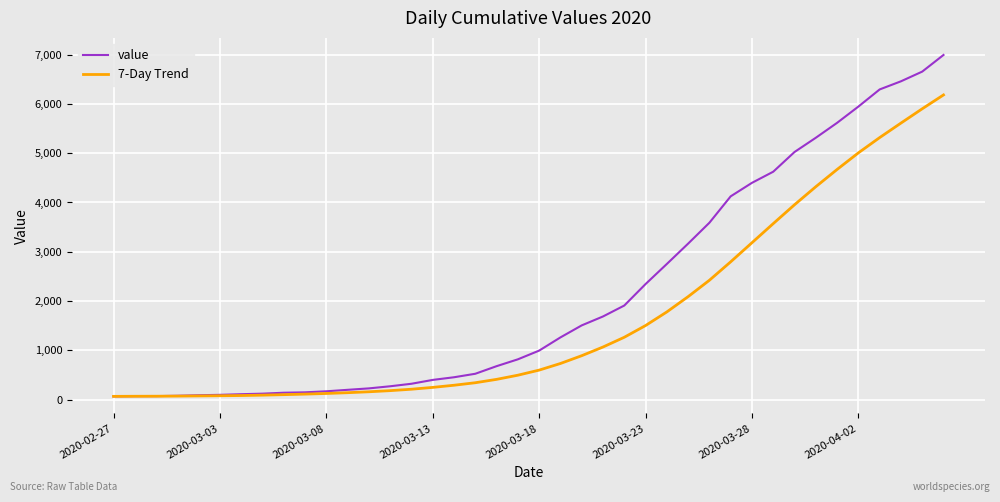

Rank the series by their average value, from highest to lowest.

value, 7-Day Trend